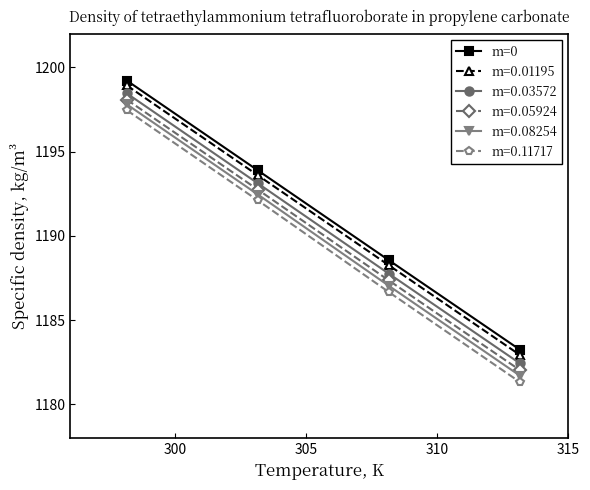

What is the greatest value displayed?

1199.2